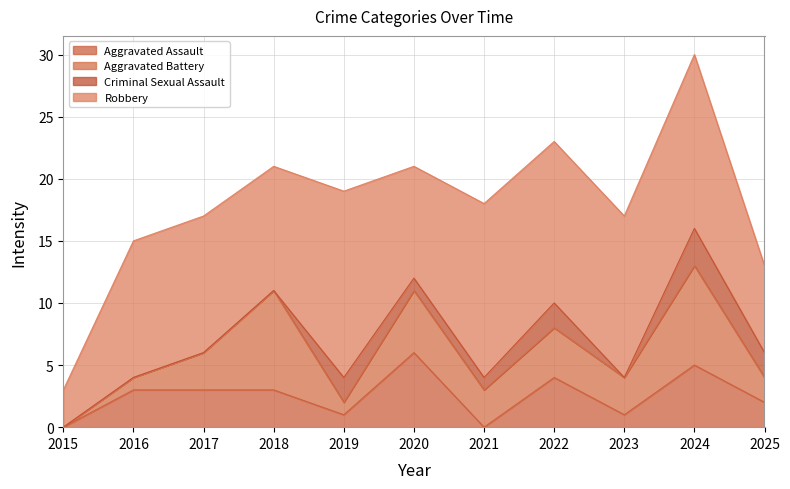

What is the difference between the highest and lowest values at 2017?

11